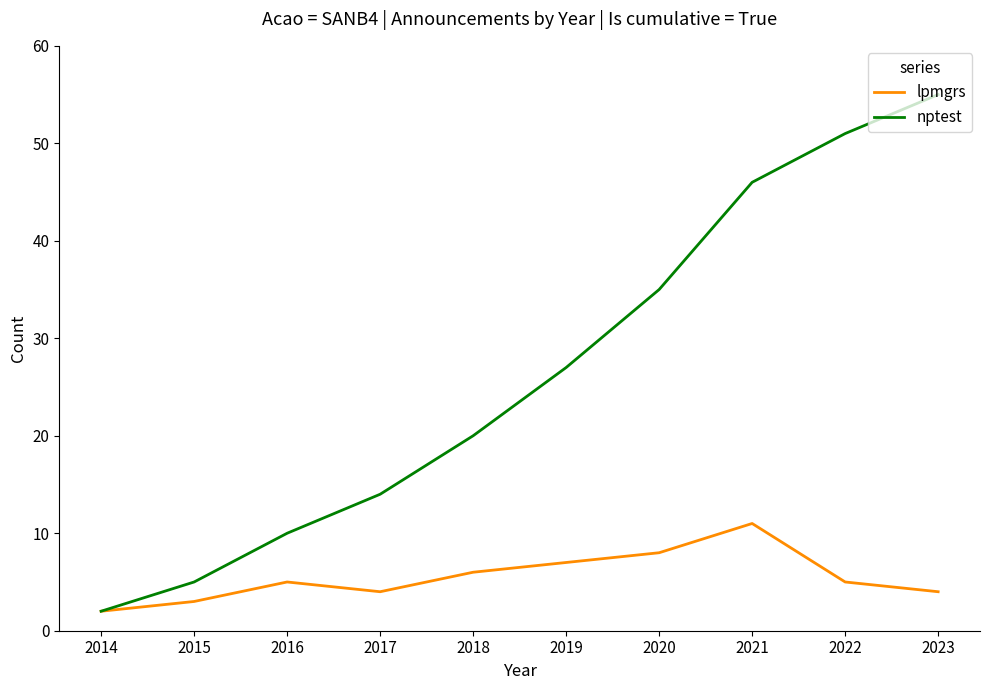

What is the difference between the second highest and second lowest values in the nptest series?

46